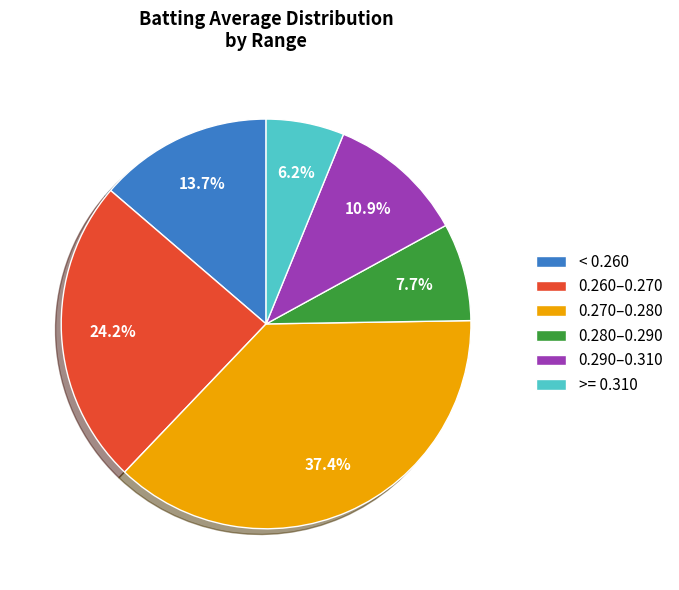

Which category has the smallest portion of the pie?

>= 0.310